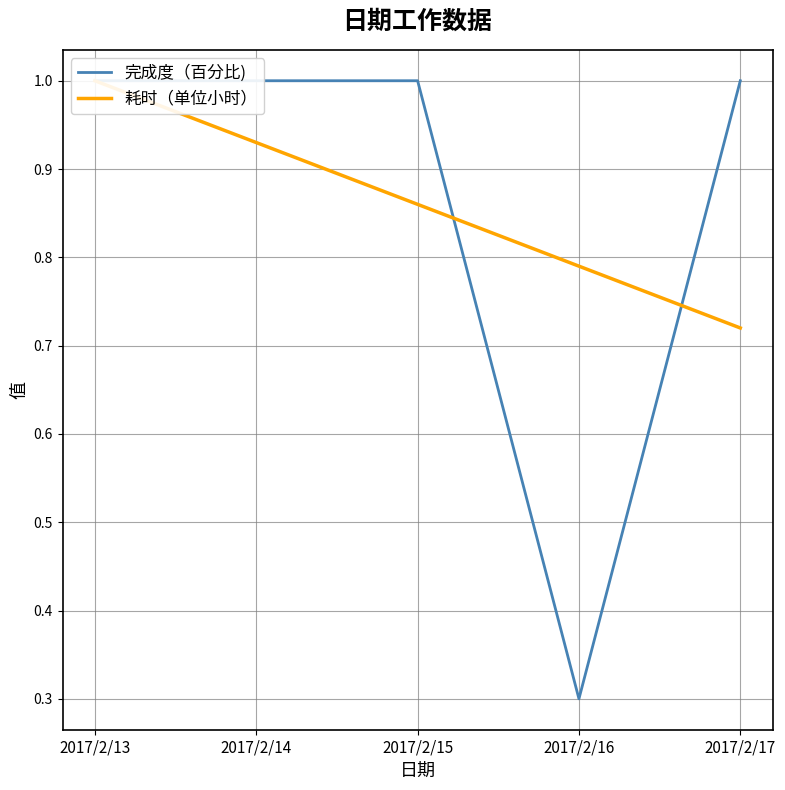

Reading left to right, extract all data points from this chart.

完成度（百分比): 2017/2/13=1.0	2017/2/14=1.0	2017/2/15=1.0	2017/2/16=0.3	2017/2/17=1.0
耗时（单位小时）: 2017/2/13=1.0	2017/2/14=0.9	2017/2/15=0.9	2017/2/16=0.8	2017/2/17=0.7